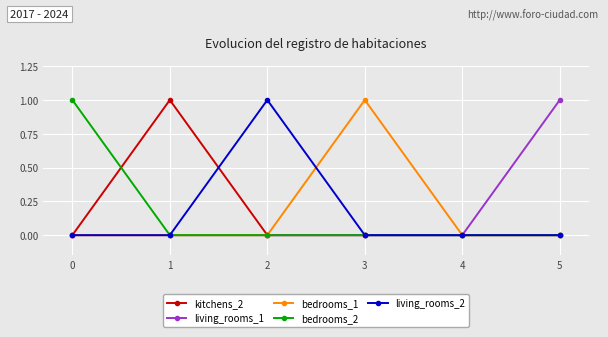

Is it true that living_rooms_2 equals 0 at 1?

True